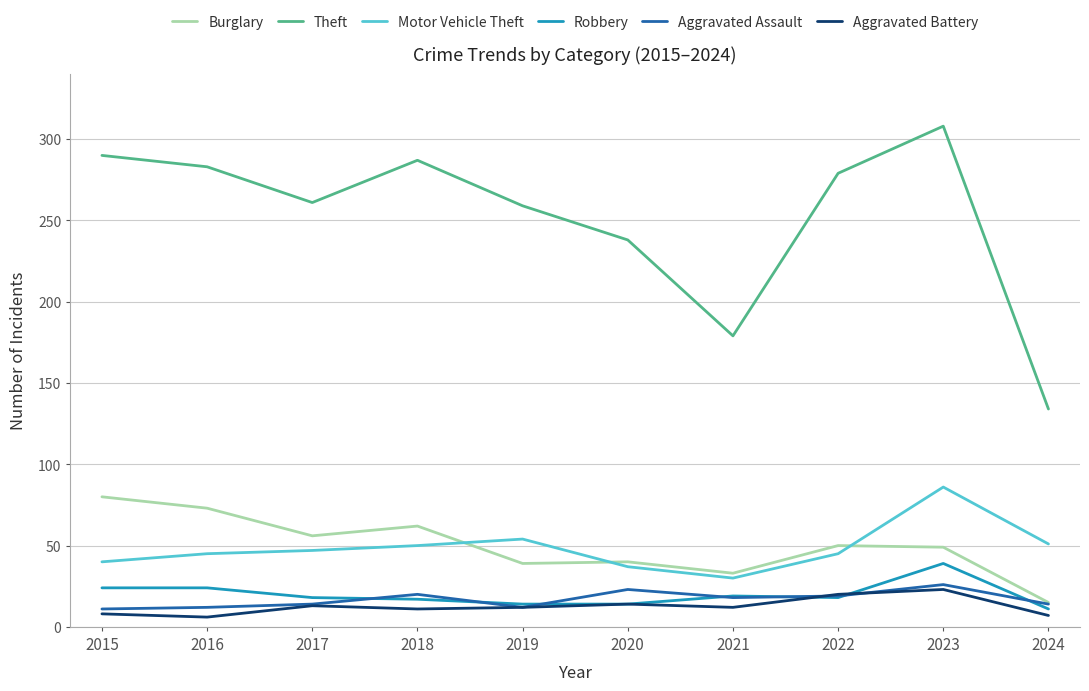

What is the sum of the Motor Vehicle Theft values at 2022 and 2024?

96